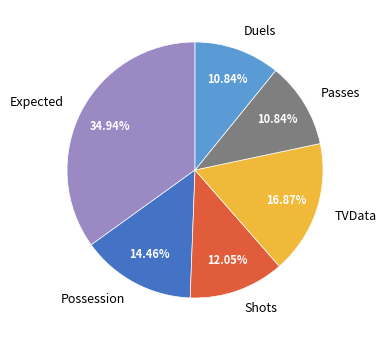

To the nearest percent, what is the combined percentage of TVData and Passes?

28%